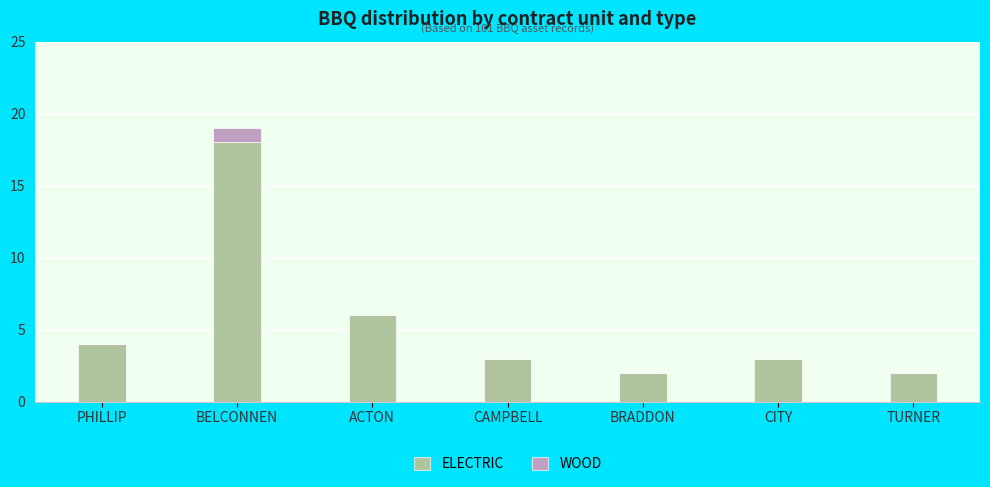

What is the total value across all series at BELCONNEN?

19